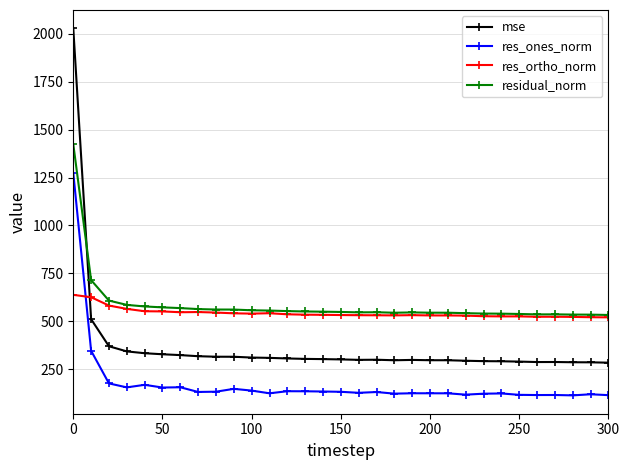

Which series has the largest total across all categories?

residual_norm